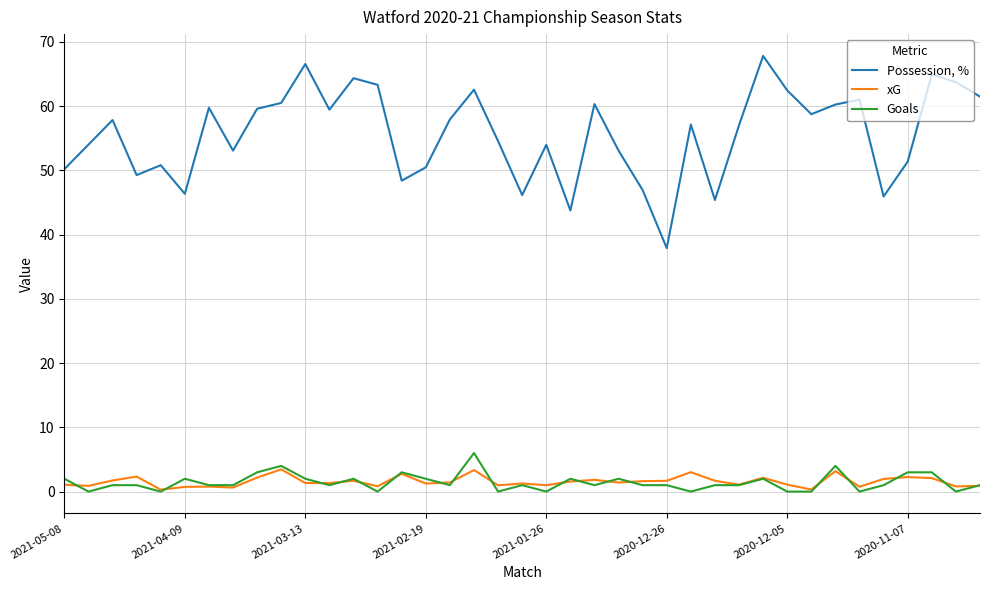

Which series has the largest total across all categories?

Possession, %